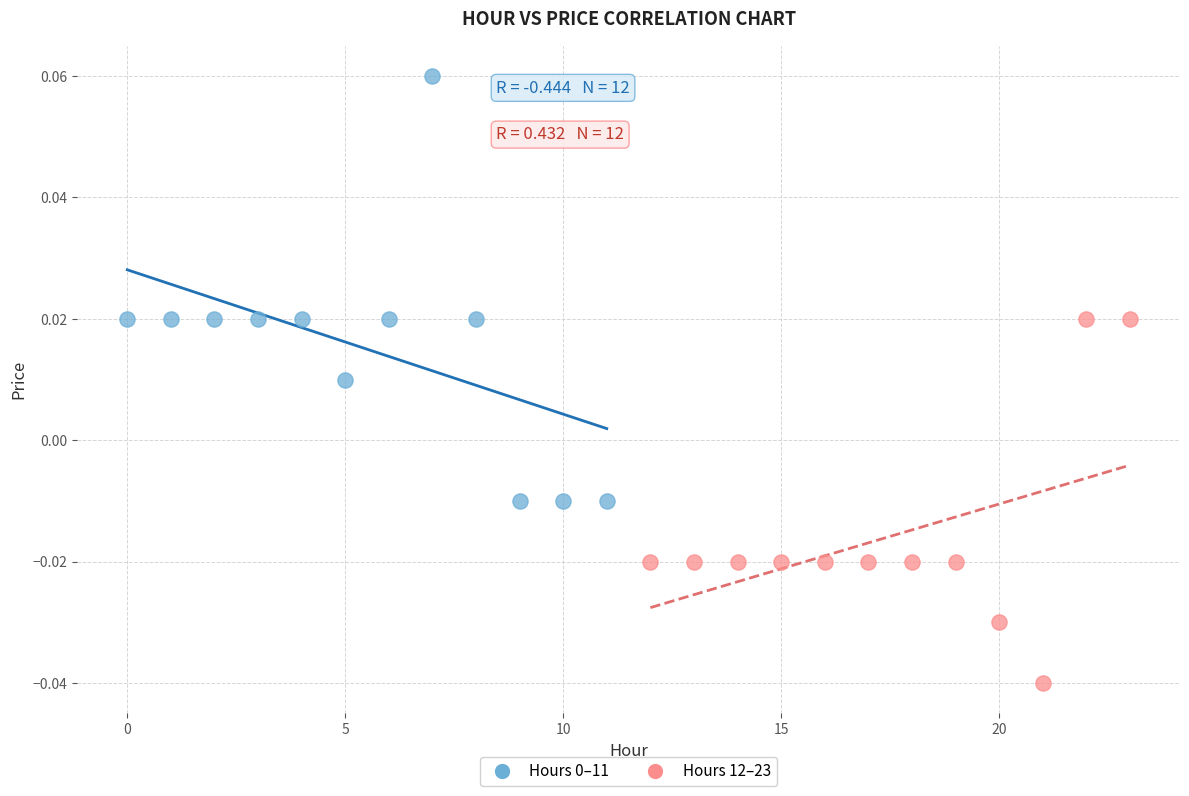

Which series reaches the minimum Y coordinate?

Hours 12–23